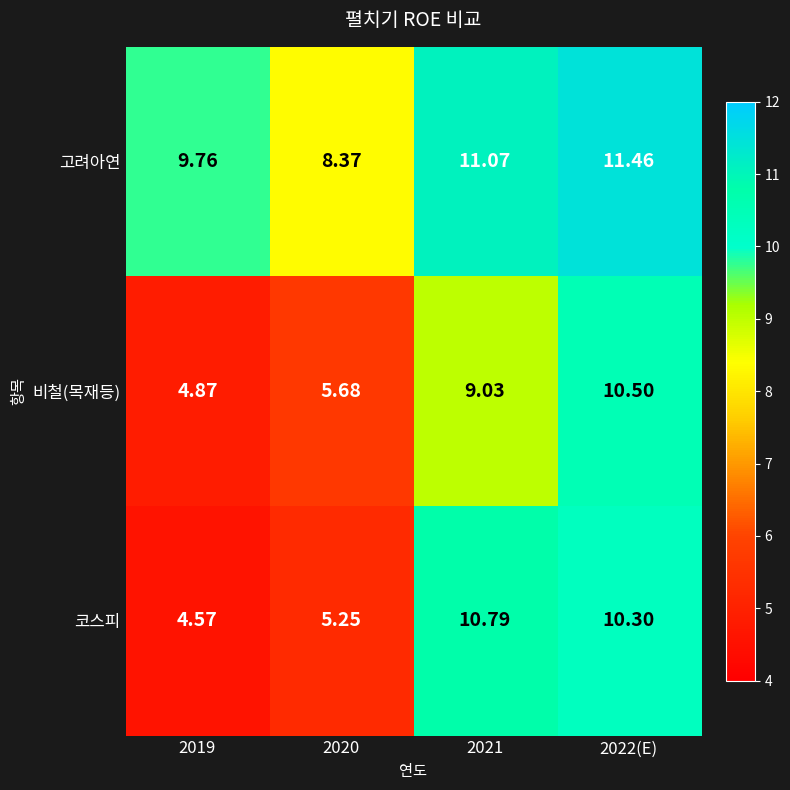

At 2021, list the series in order from largest to smallest.

고려아연, 코스피, 비철(목재등)